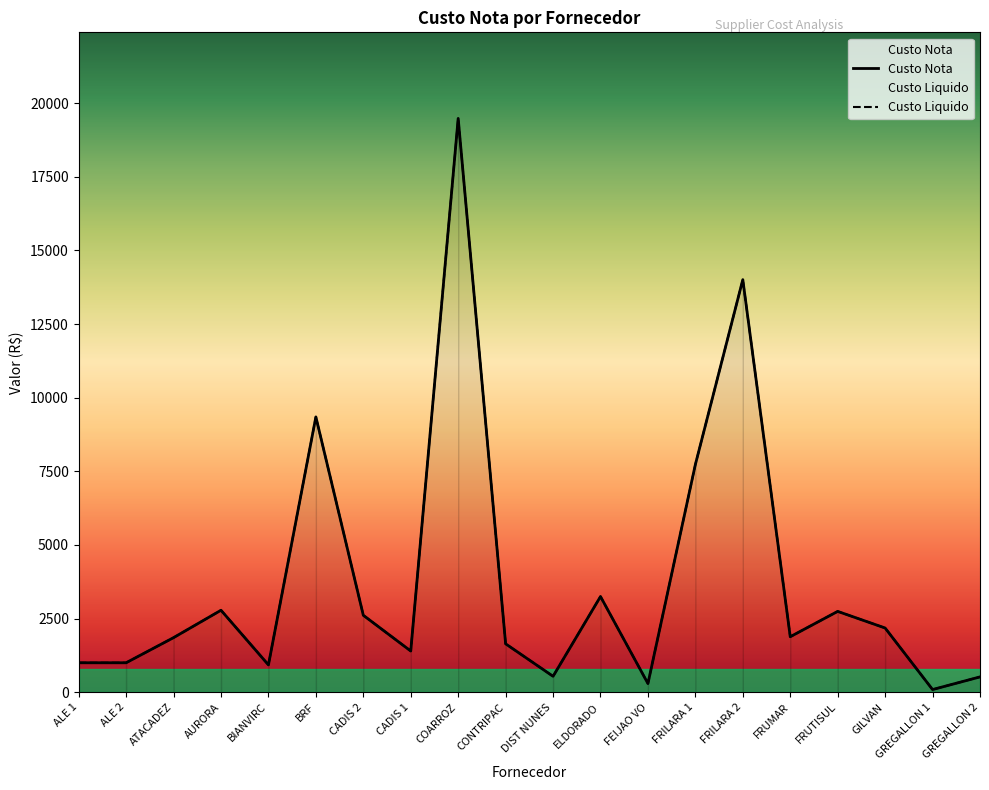

How many values in the Custo Nota series are below 1884?

10